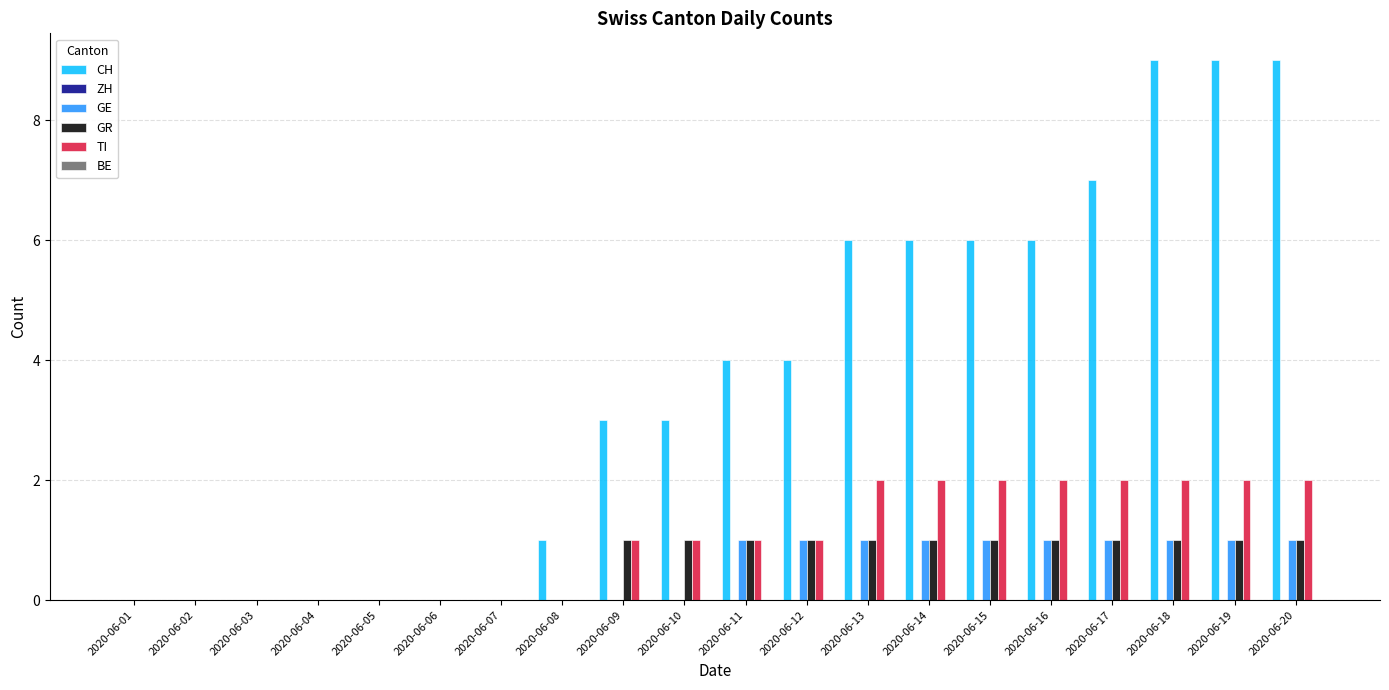

How many groups of bars are there?

20